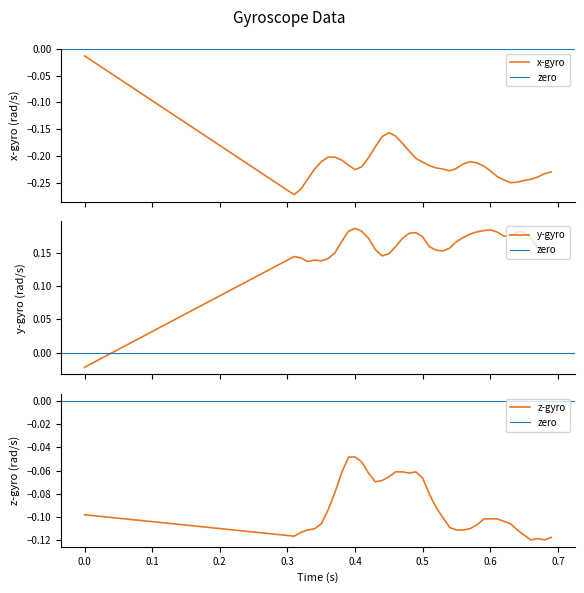

Rank the series by their average value, from highest to lowest.

y_gyro, z_gyro, x_gyro